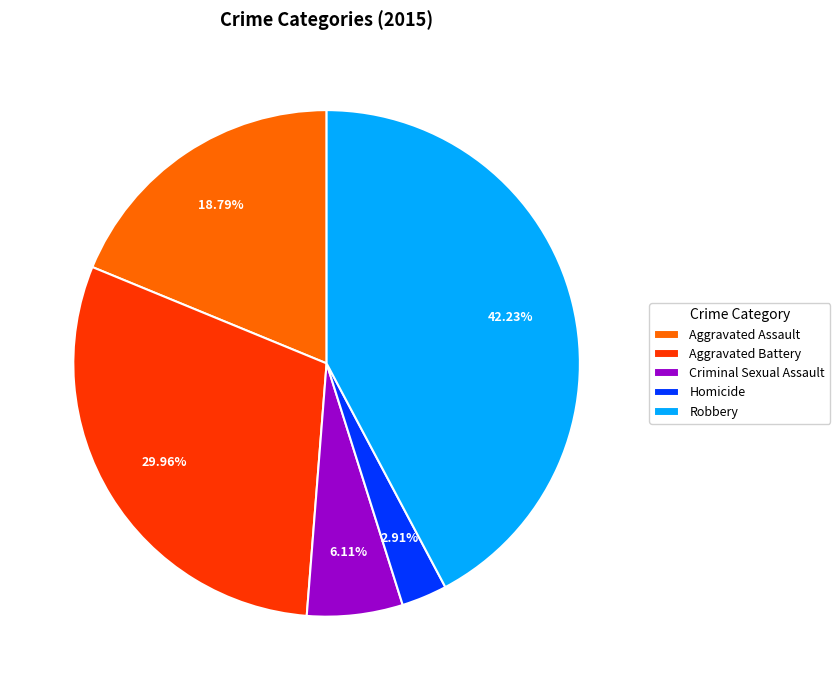

Count the number of slices in the pie.

5